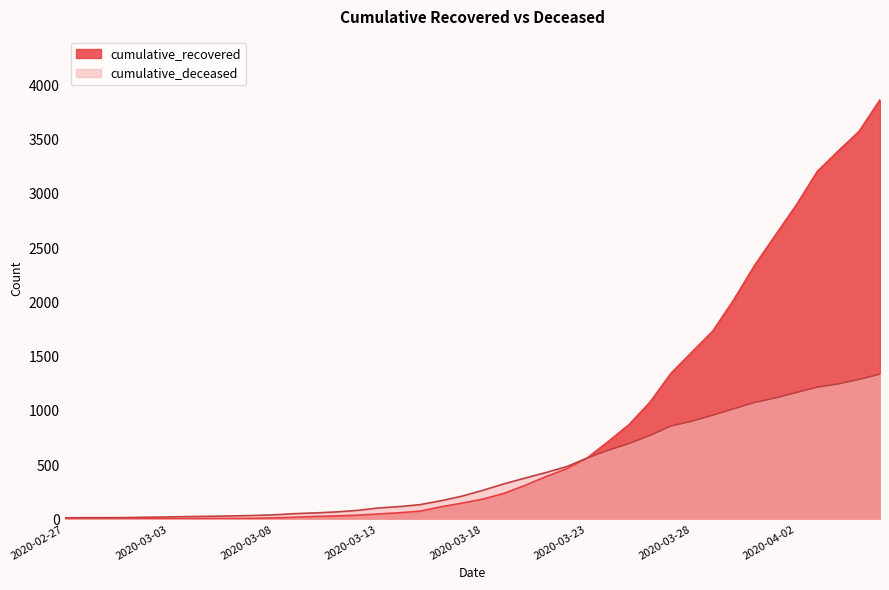

What is the total value across all series at 2020-04-04?

4644